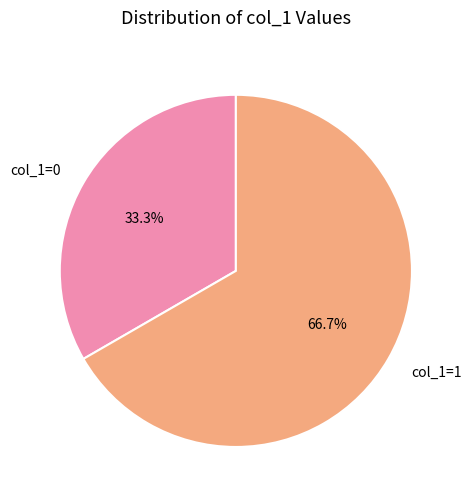

What is the largest slice in the pie chart?

col_1=1